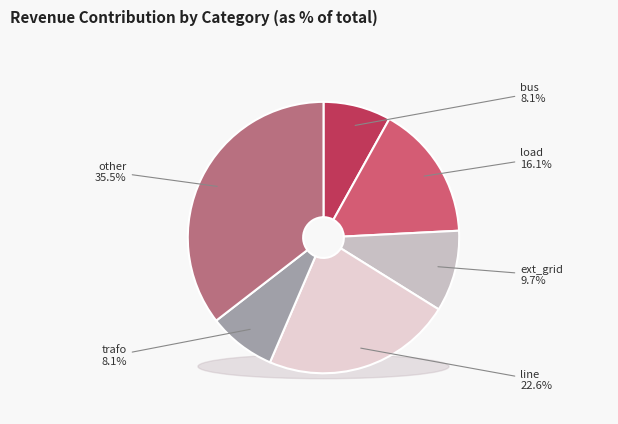

Is there a majority slice in this chart?

No